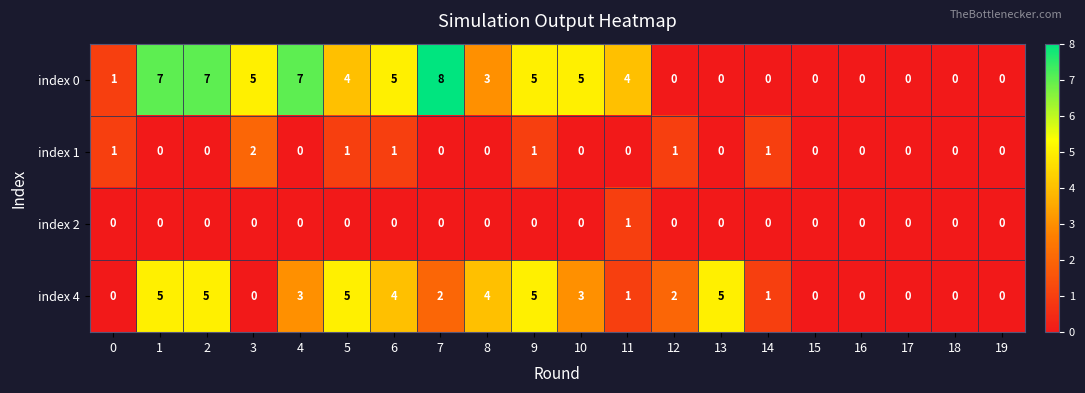

Rank the series by their maximum value, from lowest to highest.

index 2, index 1, index 4, index 0